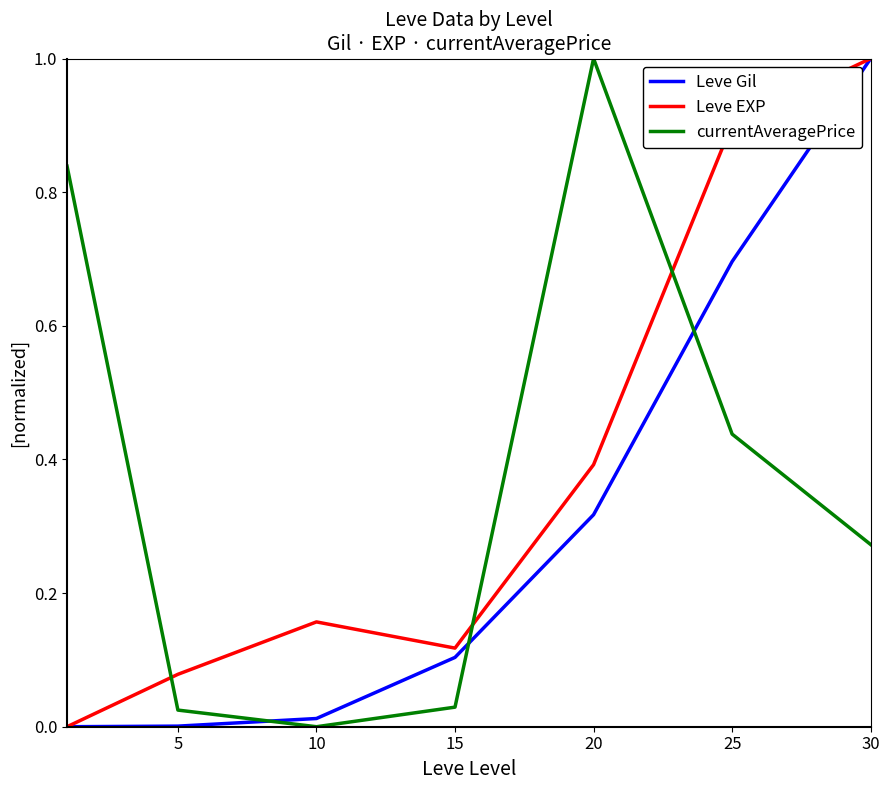

True or false: Leve EXP and currentAveragePrice cross at least once.

True